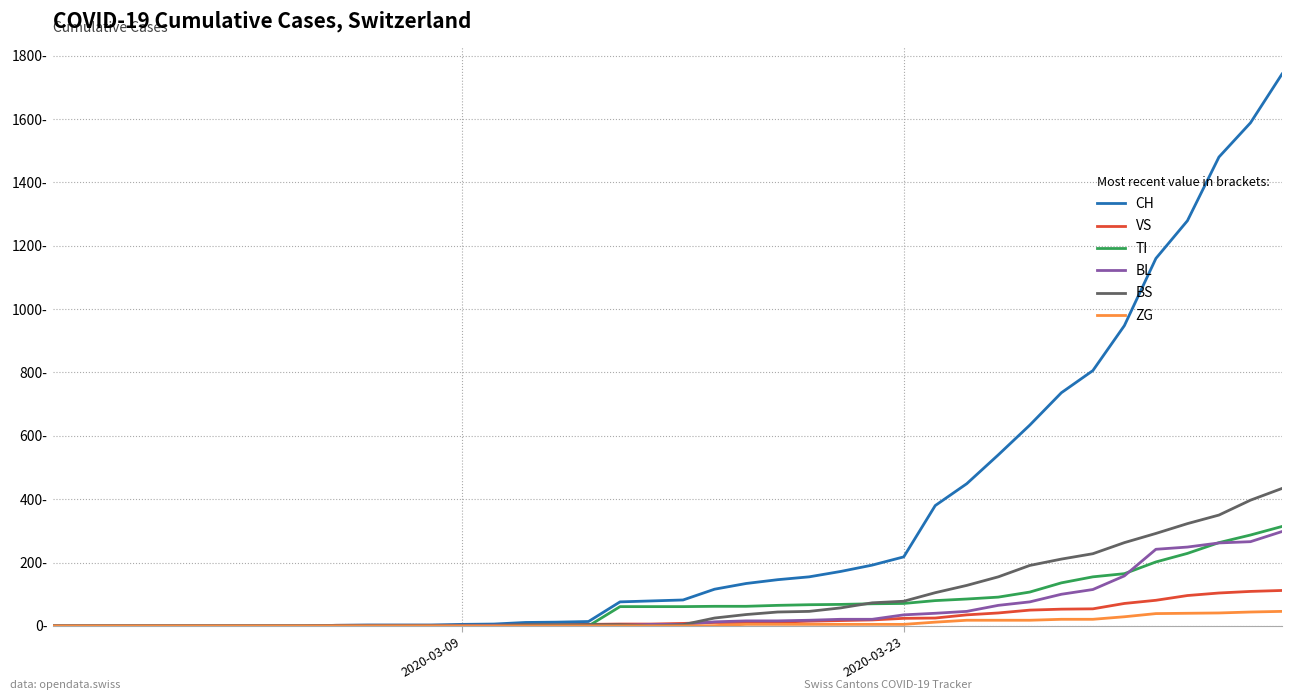

What is the sum of all VS values?

983